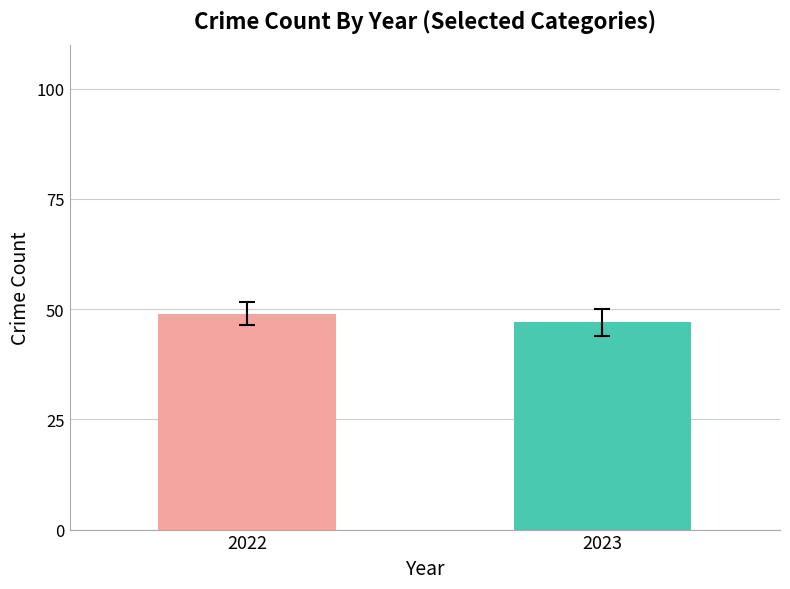

What is the maximum value shown in the chart?

49